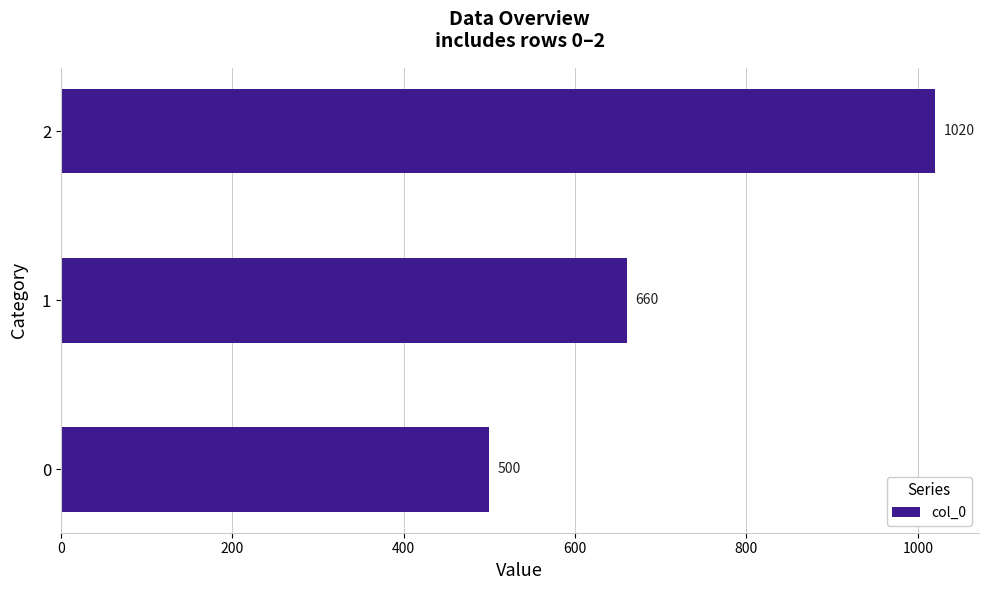

What value does the data have at 0, to the nearest 100?

500